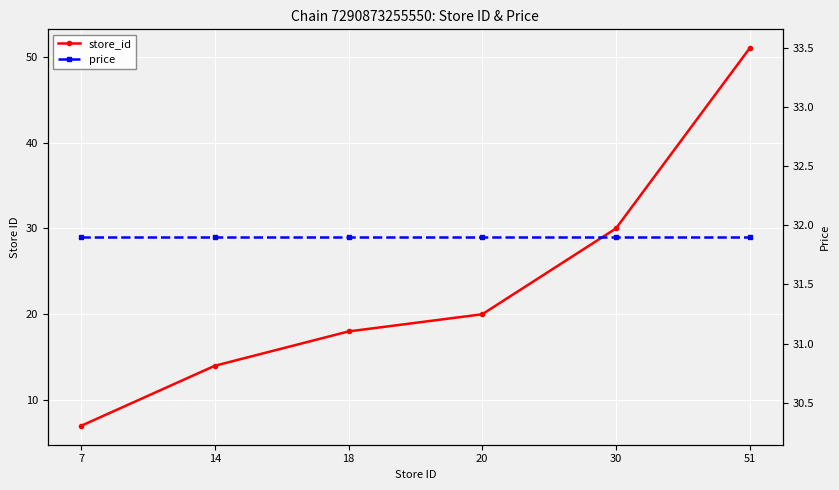

True or false: price has a value of 31.9 at 20.

True